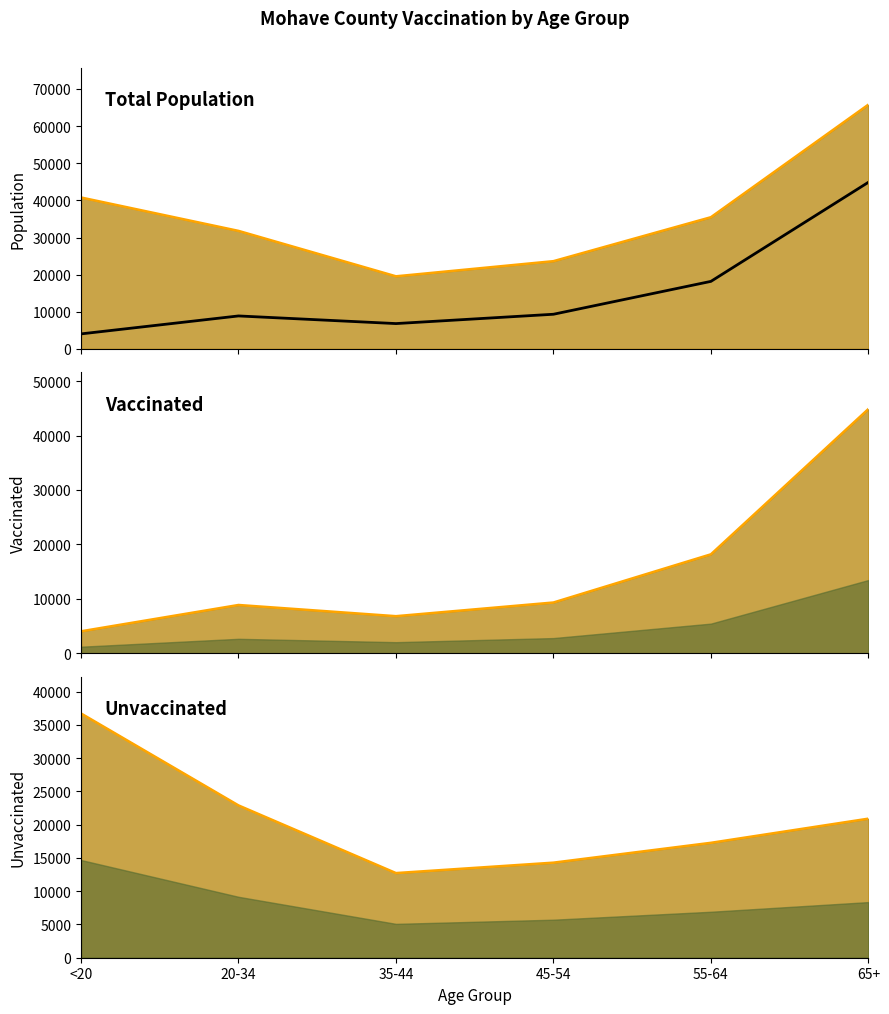

True or false: unvaccinated_Mohave_line has a value of 22802 at <20.

False